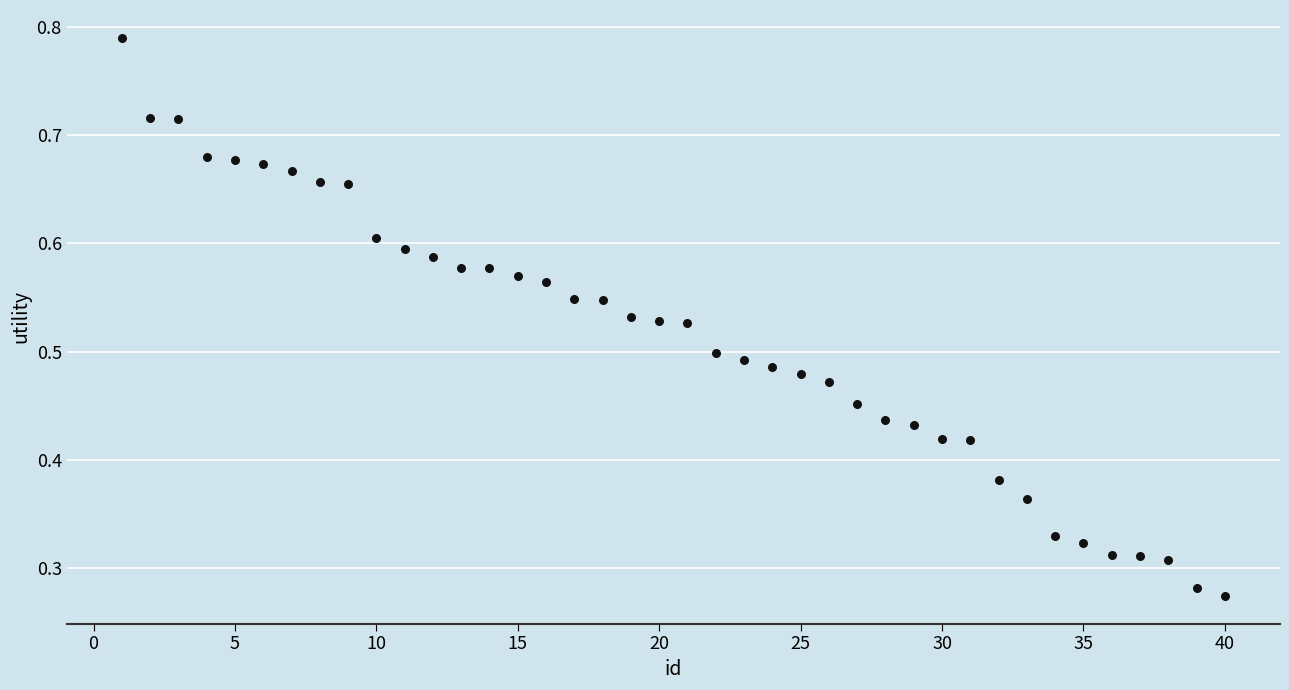

What is the range of X values (max minus min)?

39.0